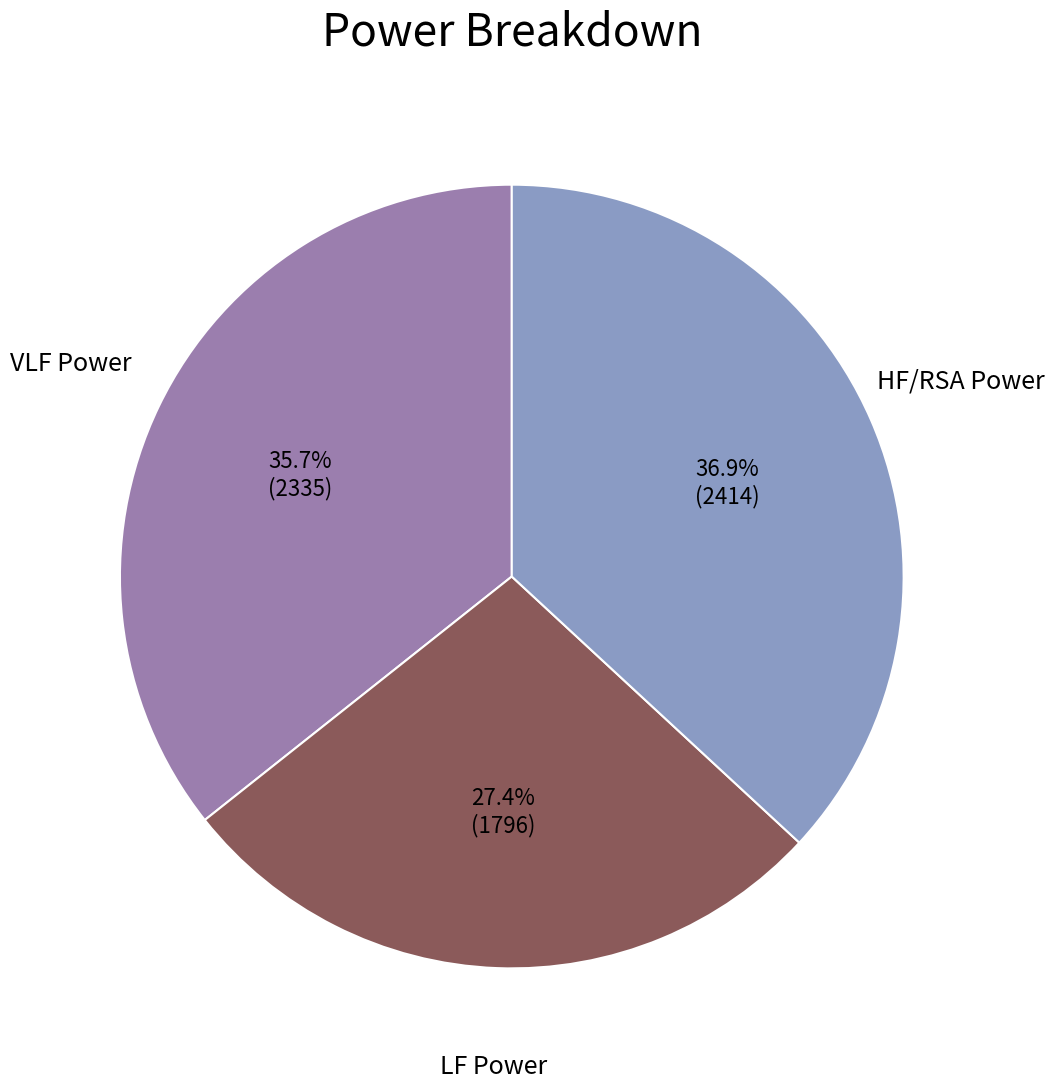

How many segments does this pie chart have?

3